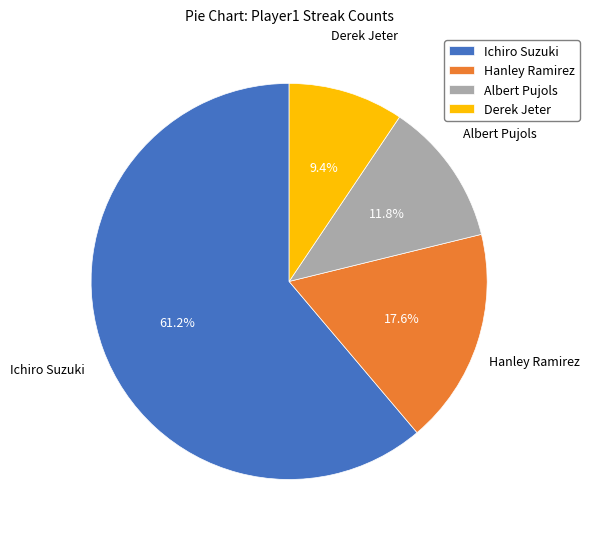

To the nearest percent, what percentage of the pie is Derek Jeter?

9%